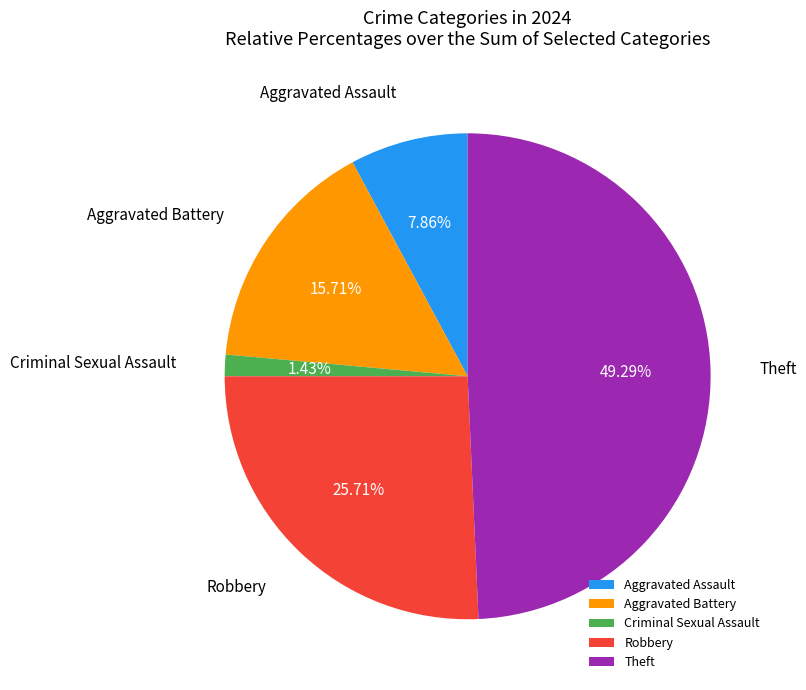

The Aggravated Battery slice represents 16% of the pie. True or false?

True